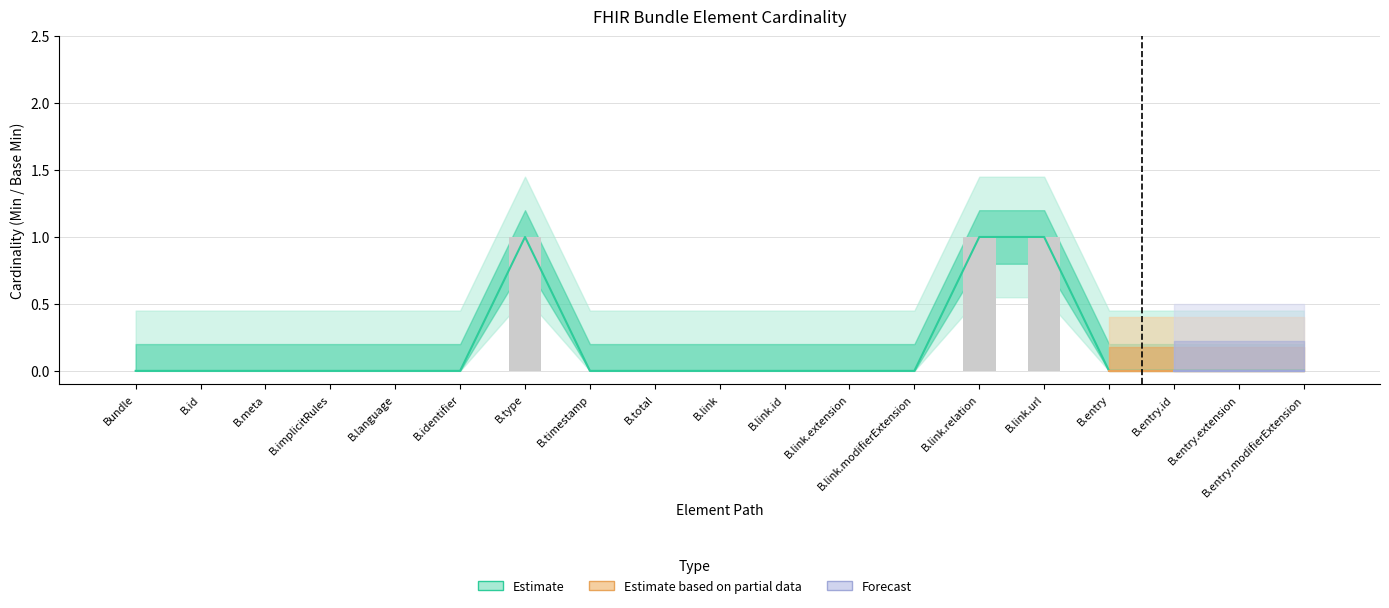

Between B.link.modifierExtension and B.link.id, which is larger?

B.link.modifierExtension